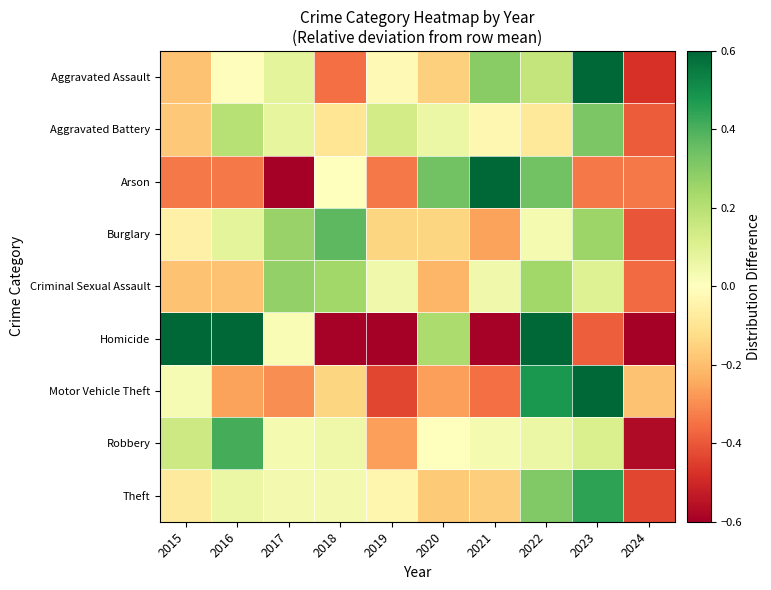

Which has a higher value, 2015 or 2018?

2015